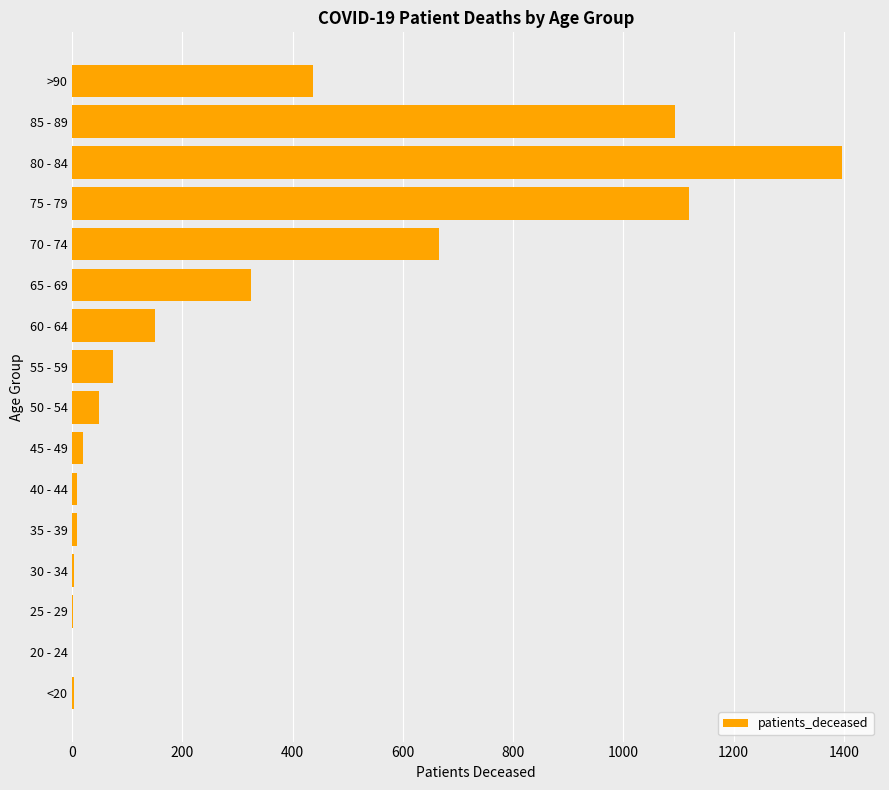

What is the change in value from 60 - 64 to 65 - 69?

+174